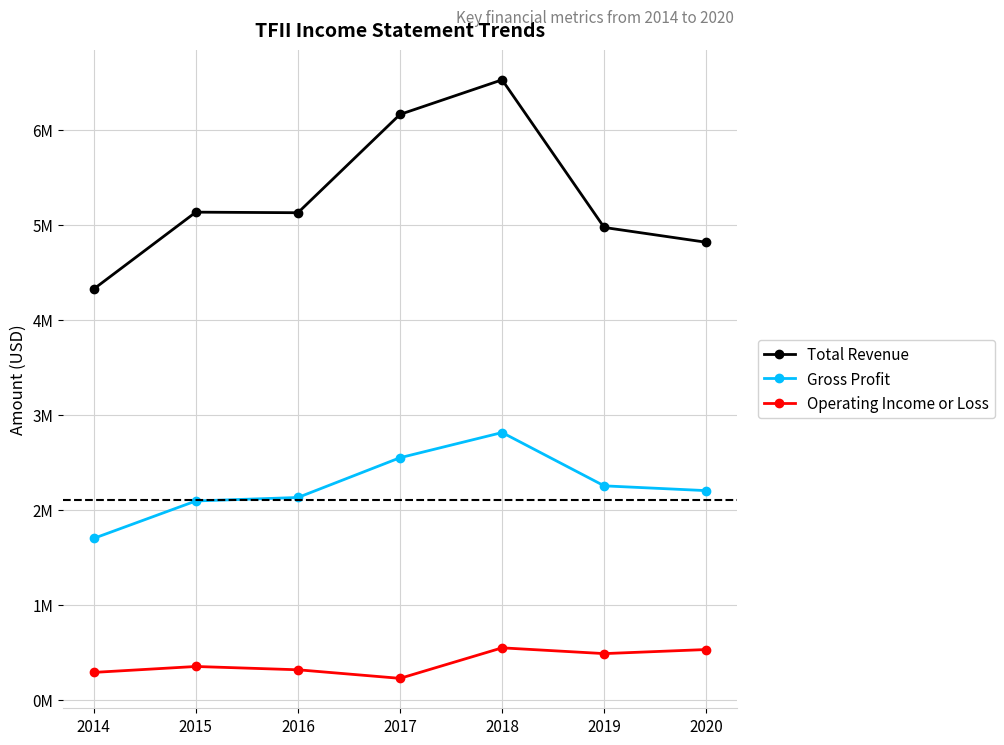

Where does the Total Revenue series first go above 5127300?

2015